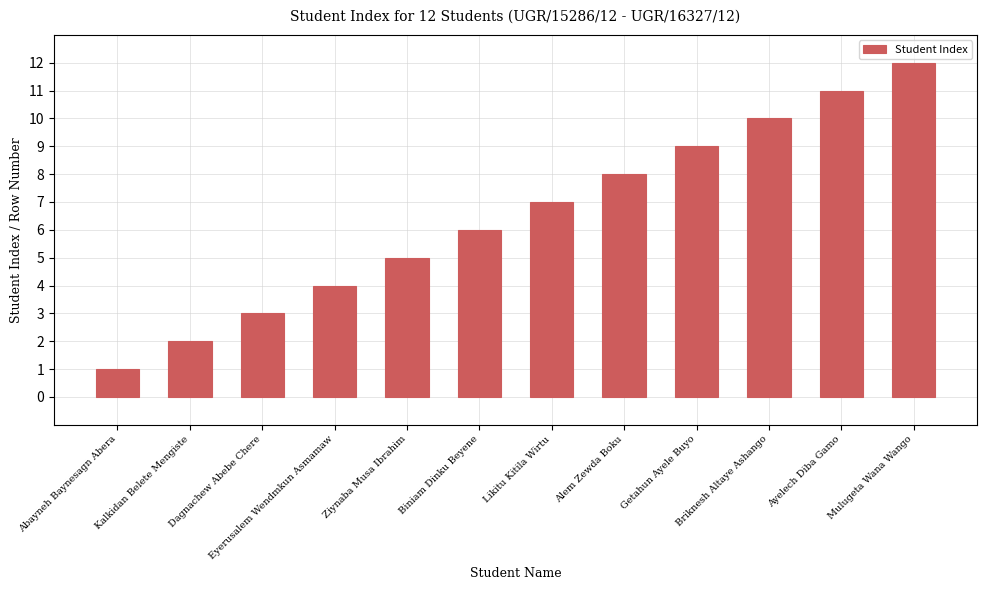

Count the number of categories in the chart.

12